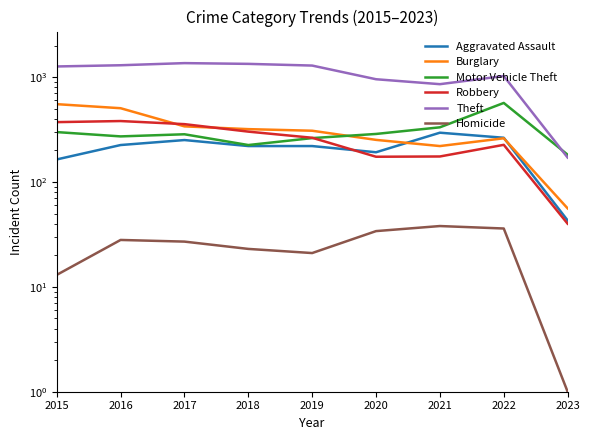

Does the chart display data point markers on the line(s)?

No